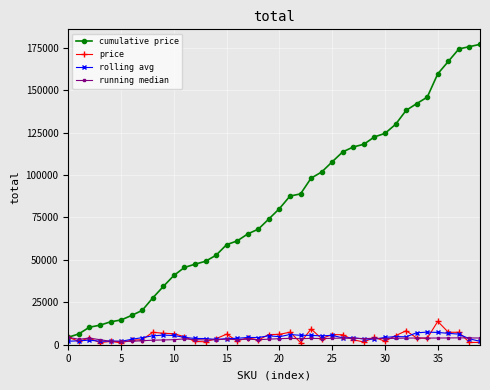

At how many categories does at least one series exceed 155179?

5